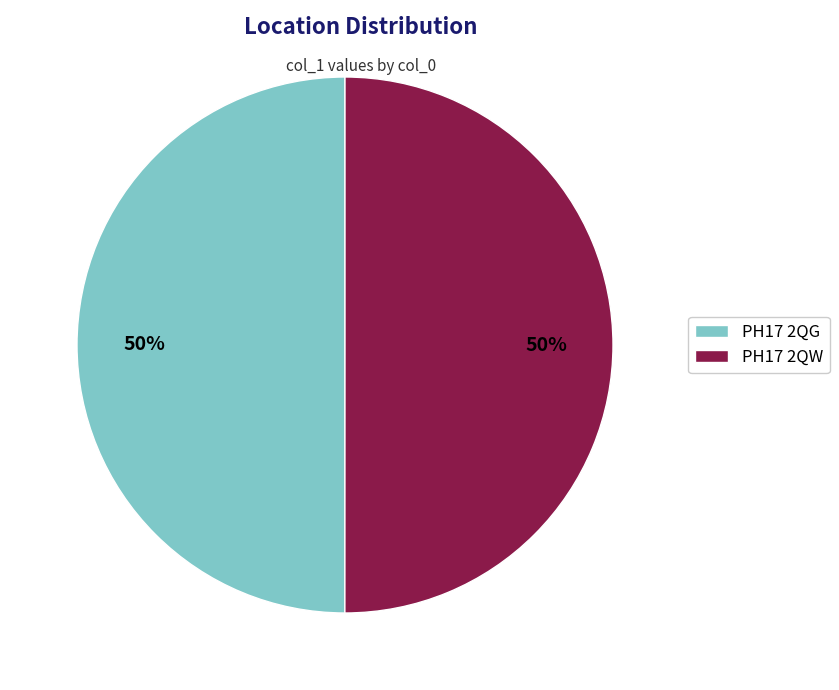

True or false: PH17 2QG accounts for 50% of the total.

True